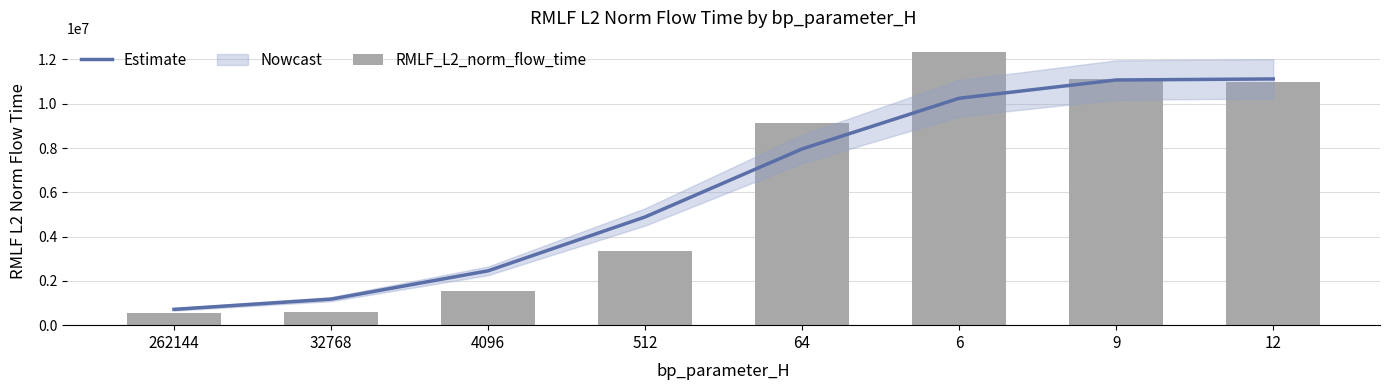

Is the value of Estimate at 64 greater than the value of RMLF_L2_norm_flow_time at 32768?

Yes